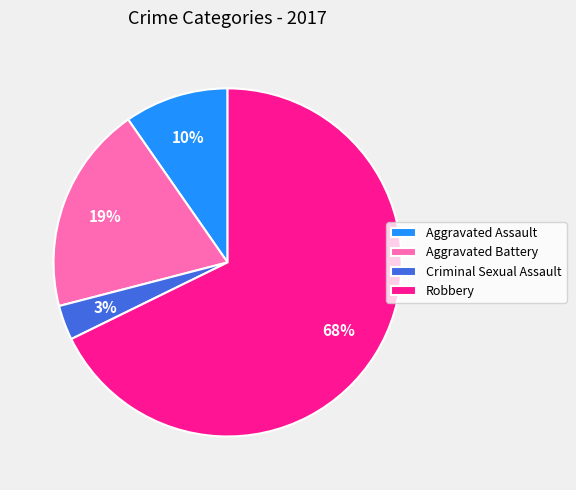

To the nearest percent, what is the average slice percentage?

25%